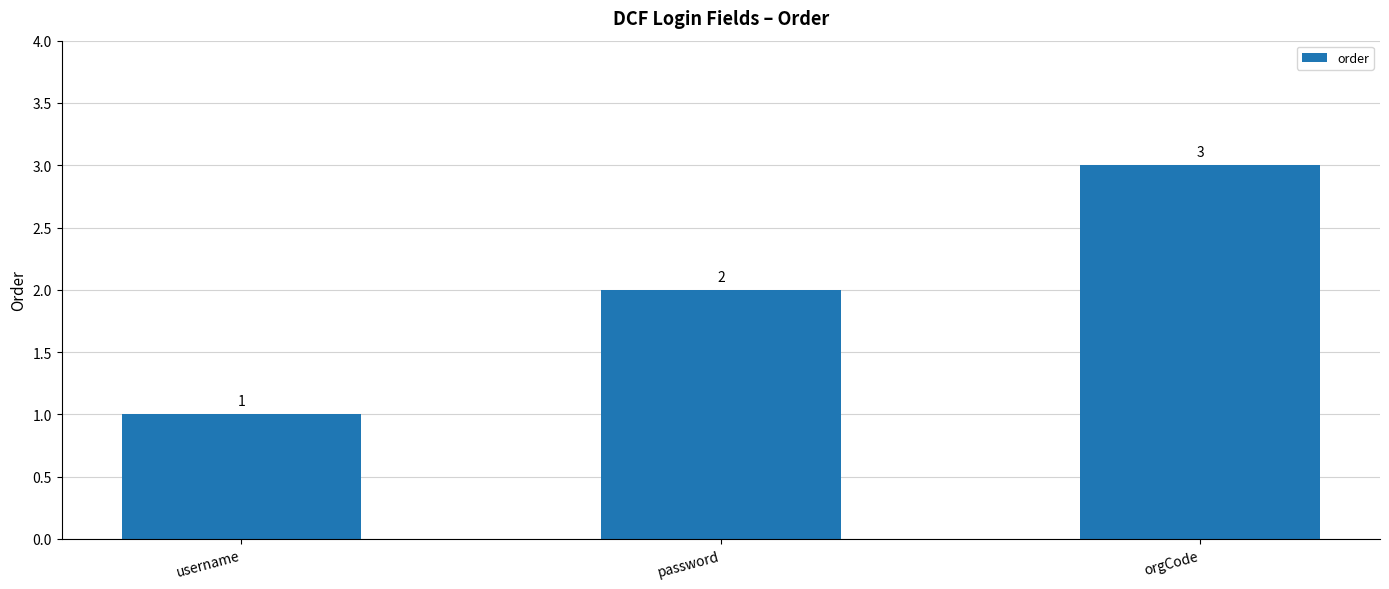

List the labels in order of value, largest first.

orgCode, password, username